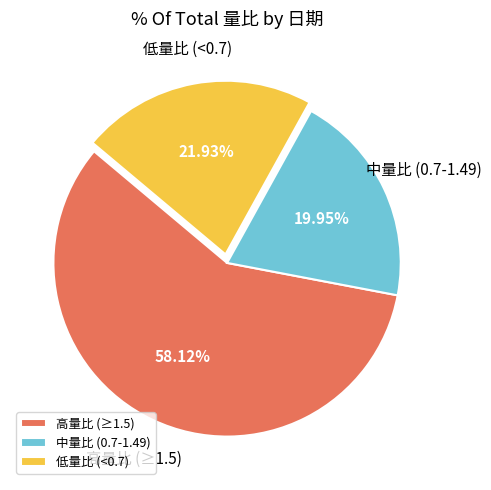

Rank the categories by value from lowest to highest.

中量比 (0.7-1.49), 低量比 (<0.7), 高量比 (≥1.5)